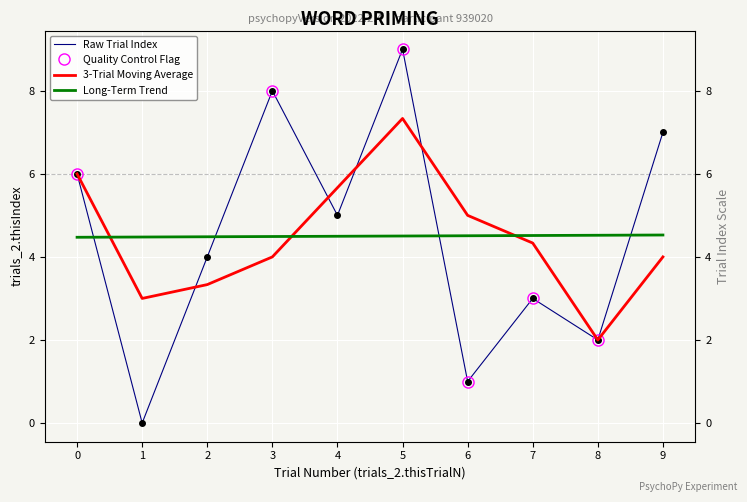

What is the difference between the second highest and second lowest values in the trials_2.thisIndex series?

7.0